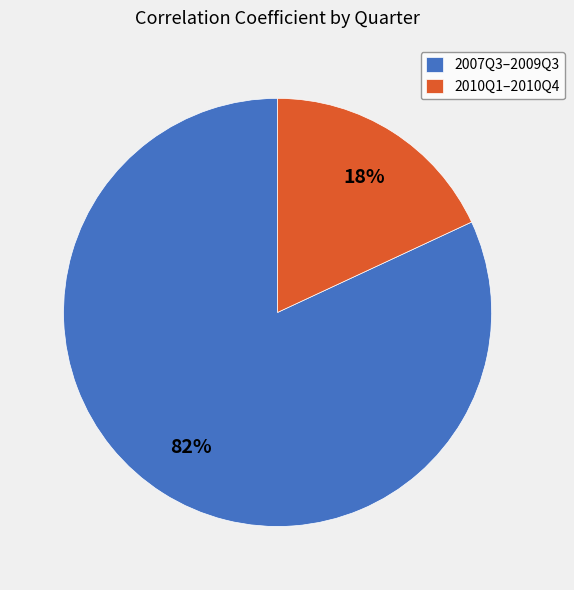

Is the sum of 2010Q1–2010Q4 and 2007Q3–2009Q3 greater than half?

Yes